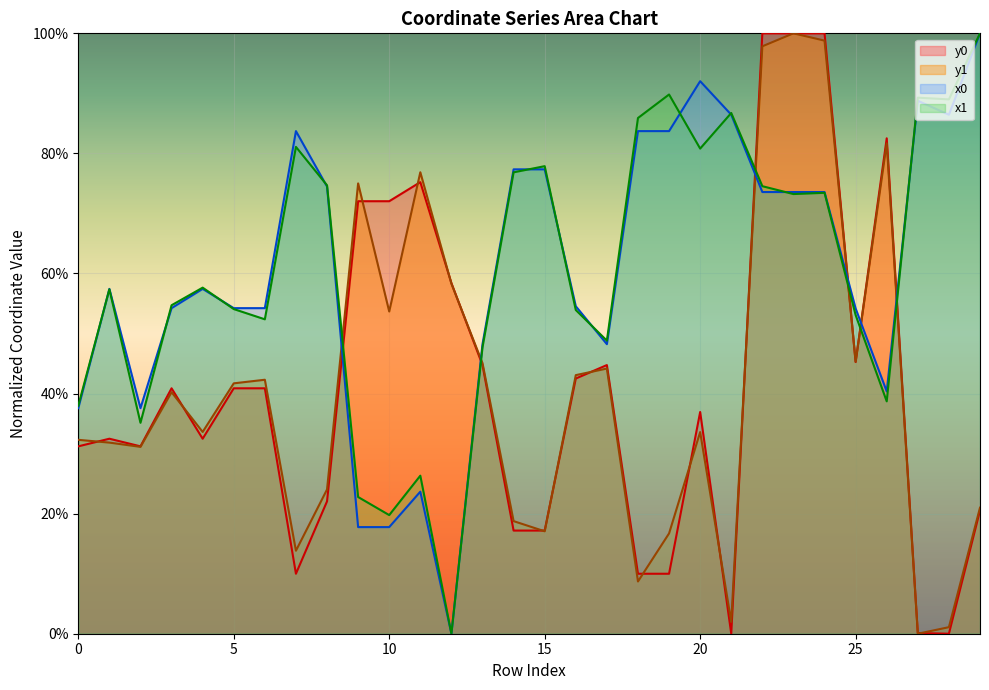

Where is the first local maximum for y1?

3